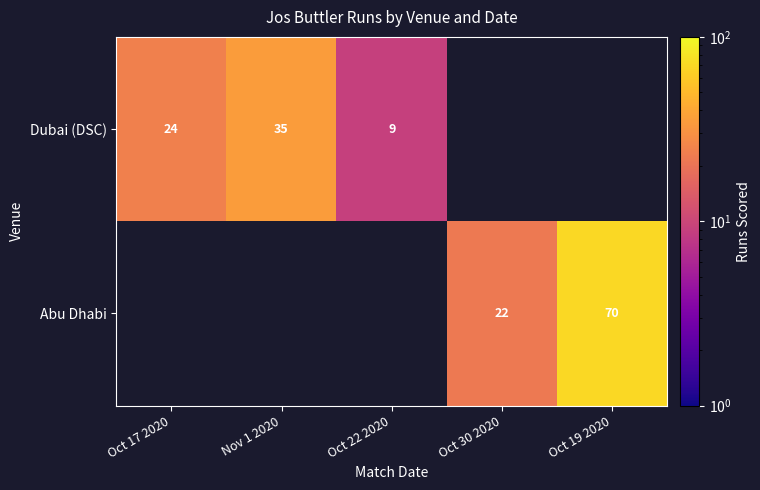

The value of Dubai (DSC) at Nov 1 2020 is 35.0. True or false?

True